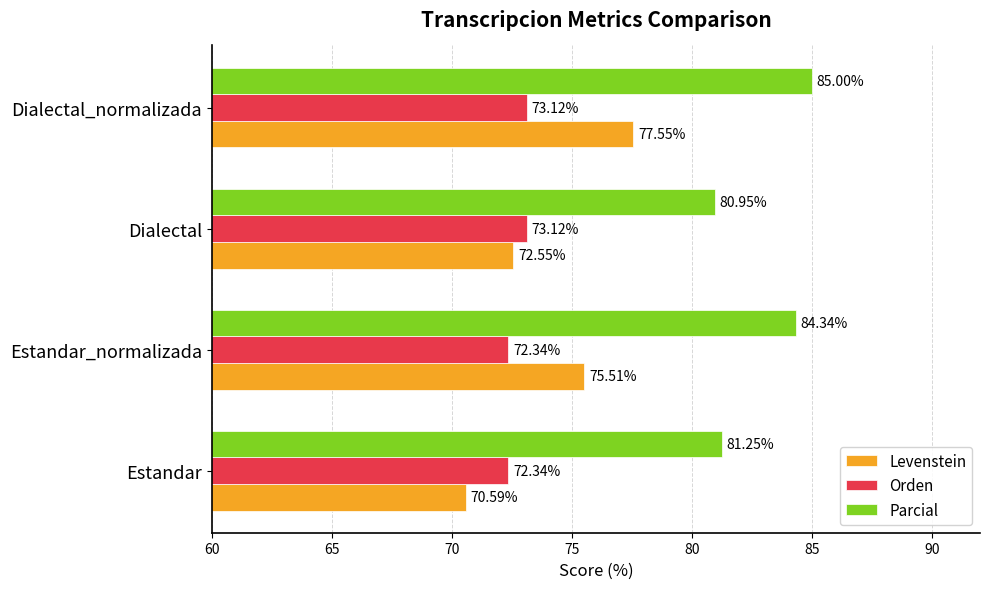

Which category has the lowest value in the Parcial series?

Dialectal